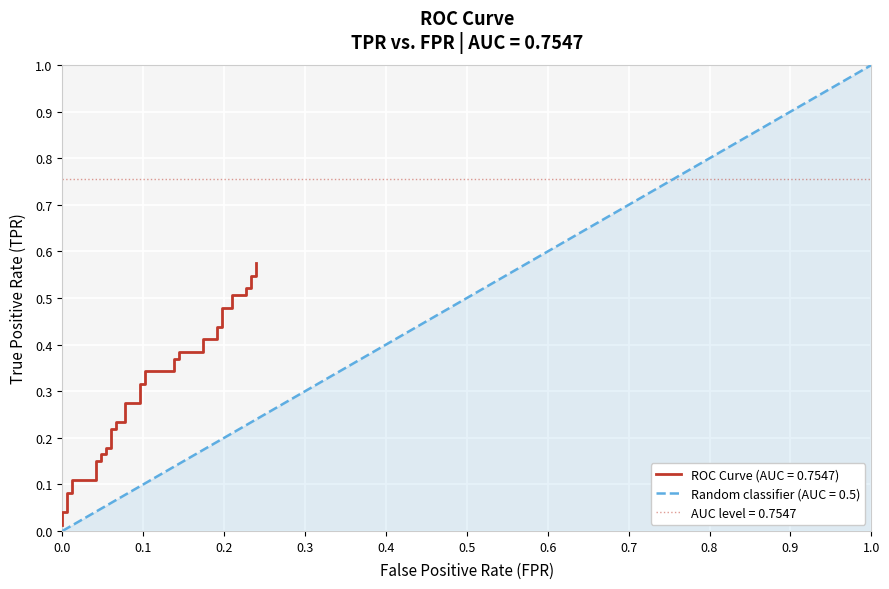

What is the label of the 1st point from the left?

fpr